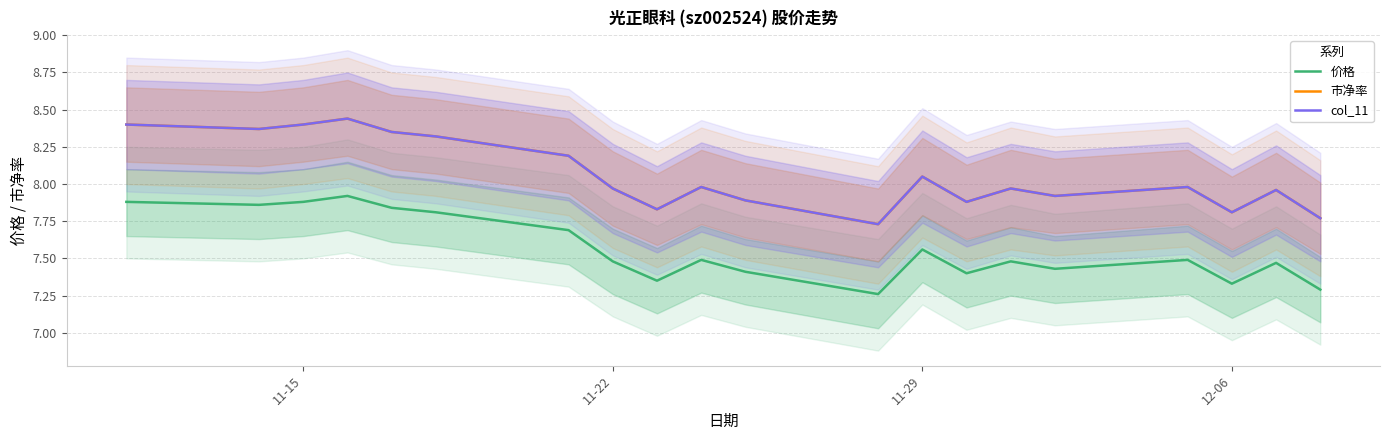

List the series in order of their peak value, lowest first.

价格, 市净率, col_11